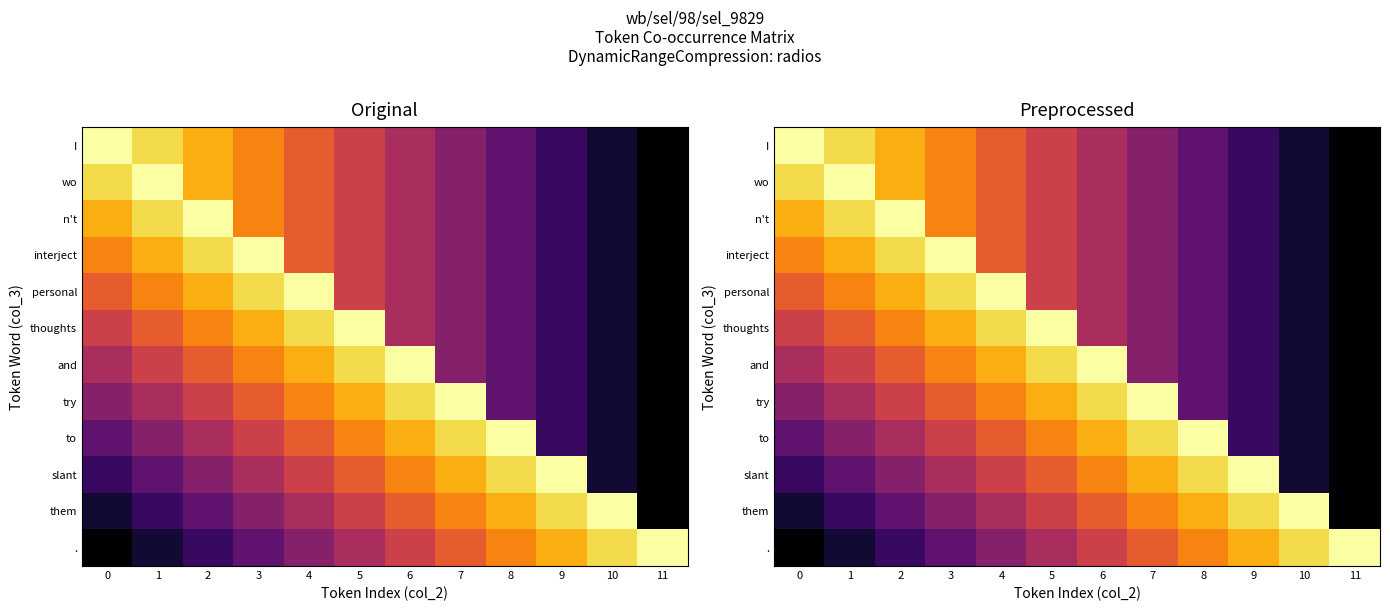

Where is slant nearest to the value 0?

11